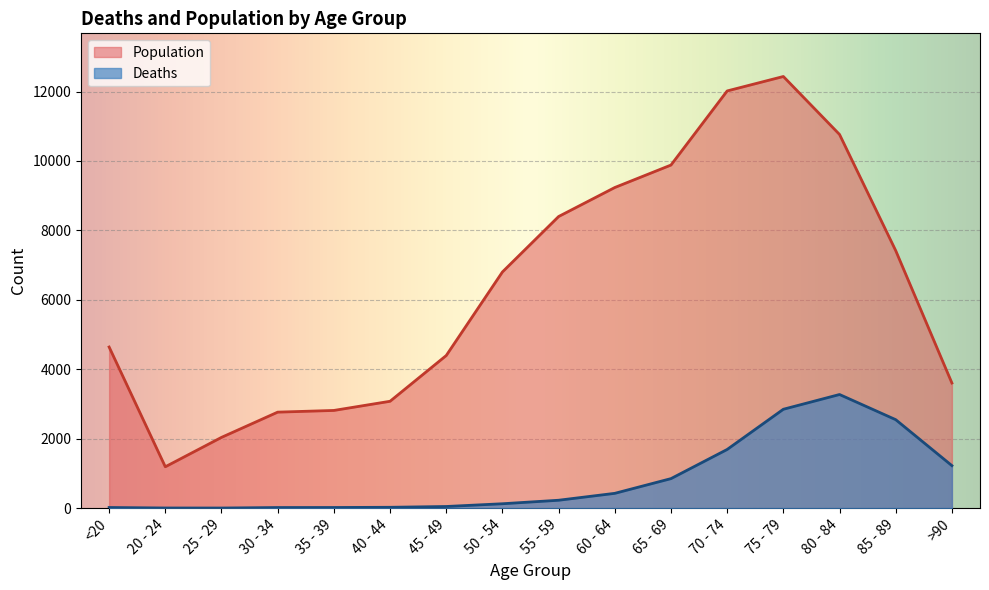

Read the Deaths value at 60 - 64.

426